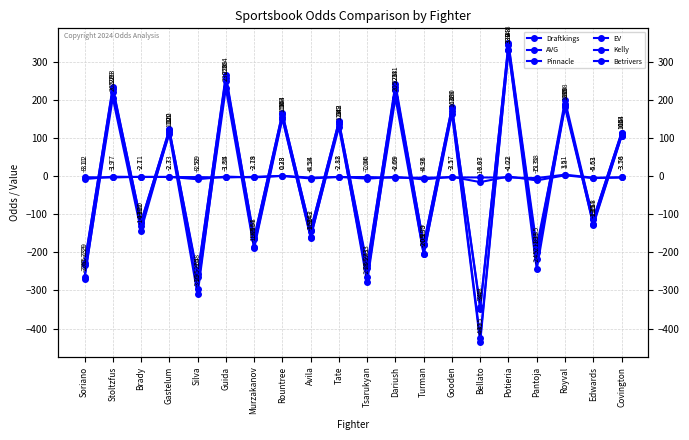

At Gooden, list the series in order from largest to smallest.

Pinnacle, AVG, Draftkings, Betrivers, Kelly, EV